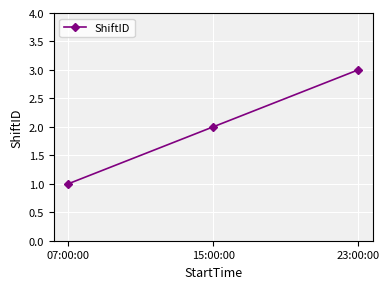

What value does the data have at 23:00:00?

3